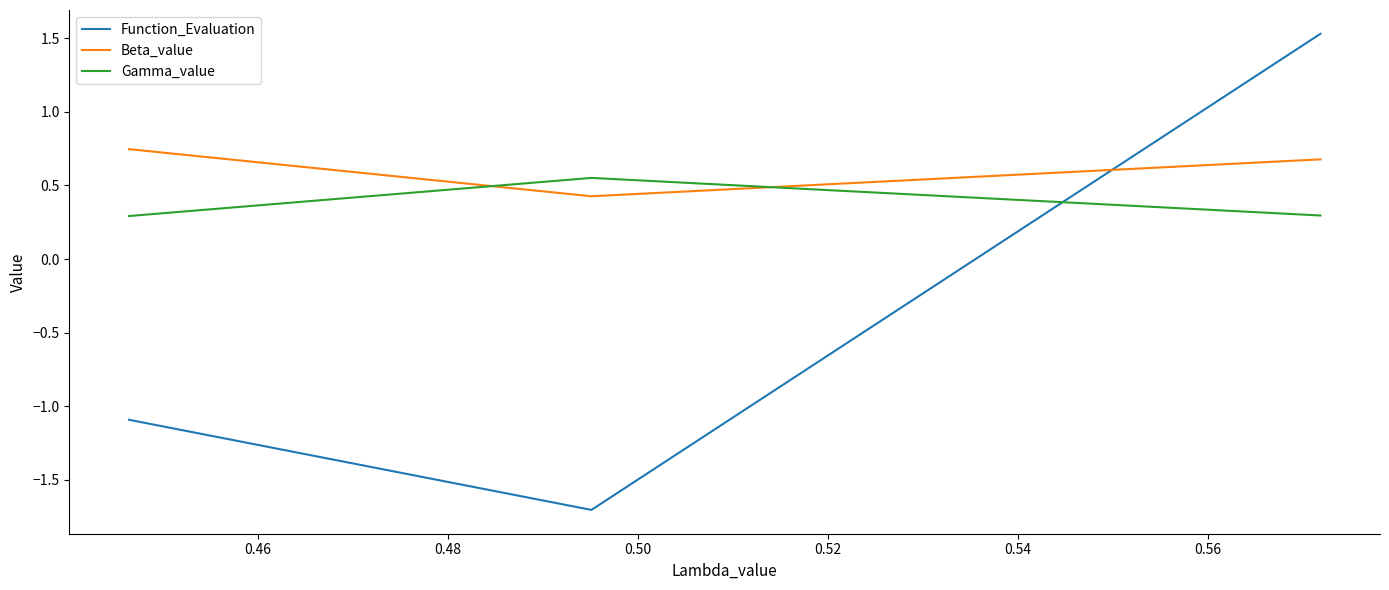

Does the chart have visible grid lines?

No